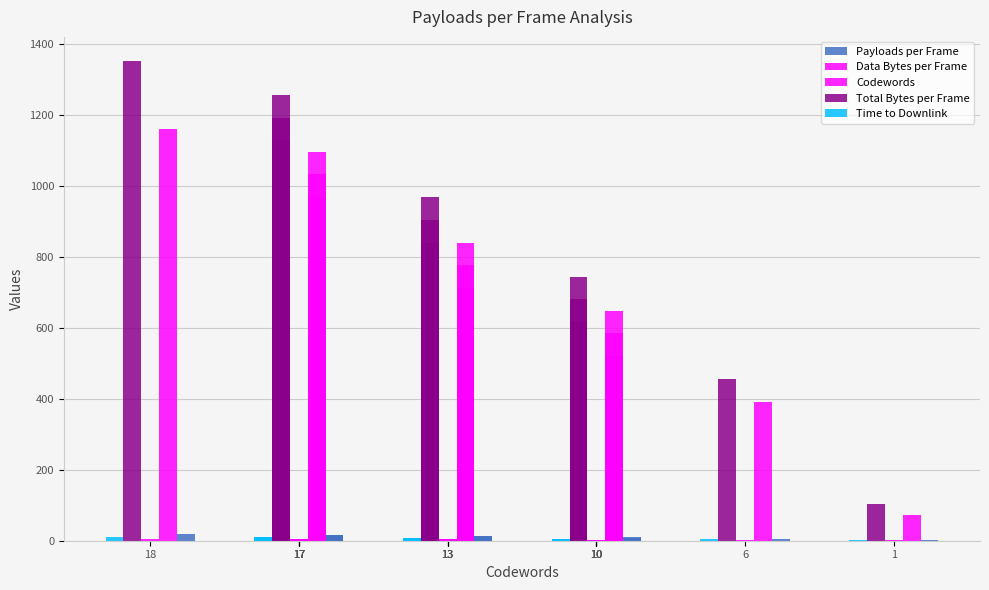

Which series has the largest range (max minus min)?

Total Bytes per Frame